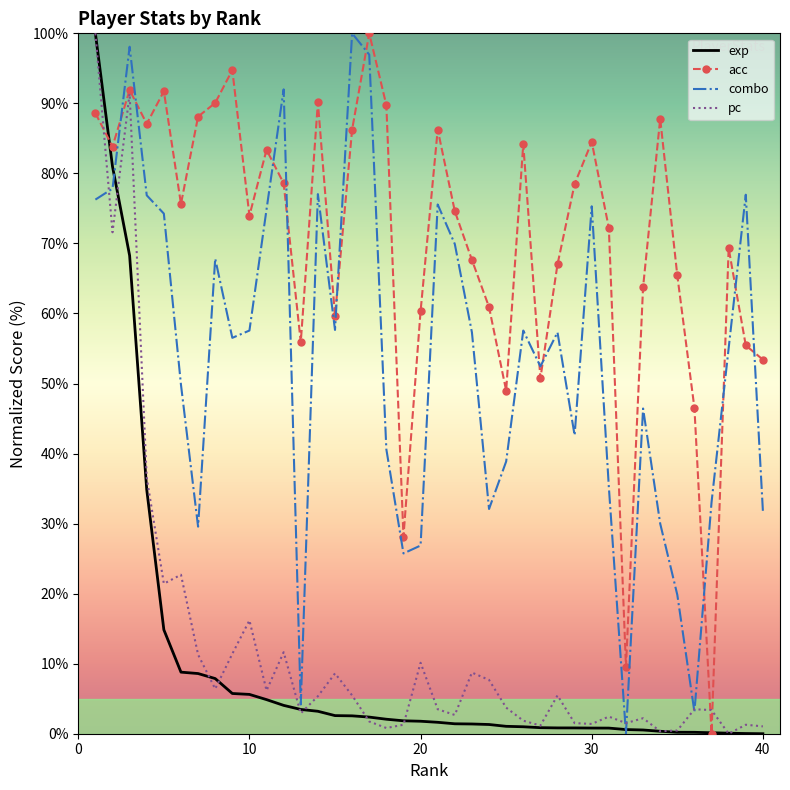

Count the number of categories in the chart.

40